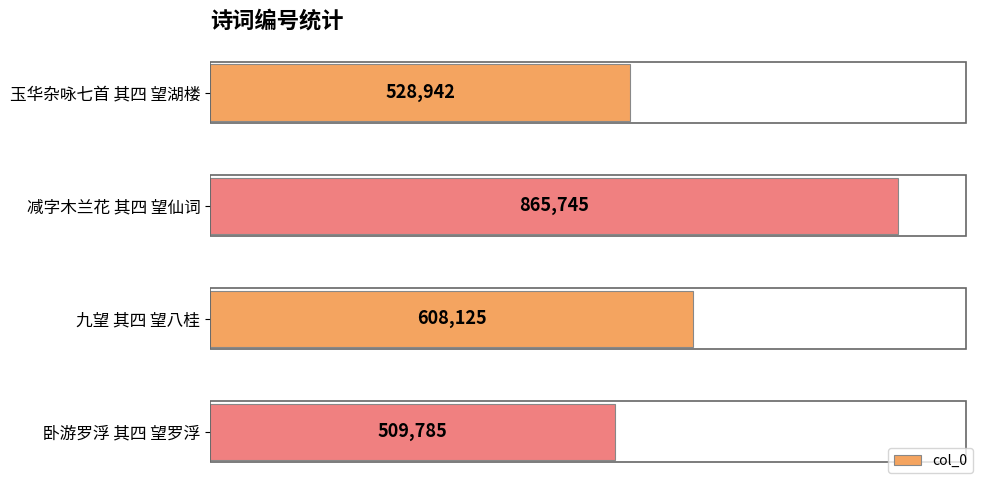

The value at 卧游罗浮 其四 望罗浮 is 234689. True or false?

False